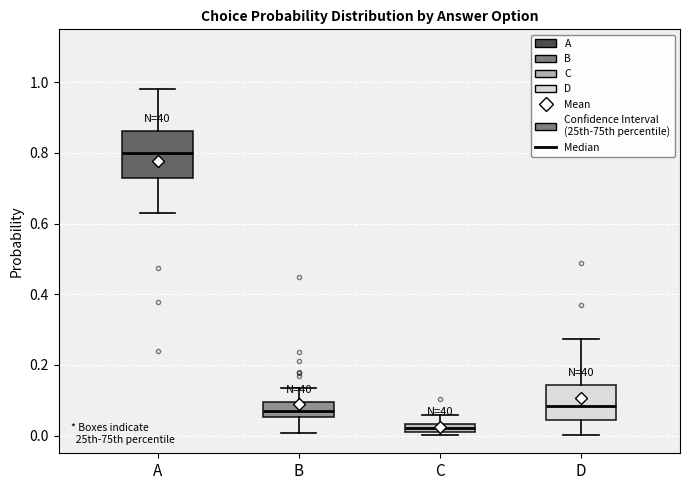

Where does the median line of the box for B sit on the y-axis? The values are not printed on the chart, so give them approximately, as read against the axis.

0.08